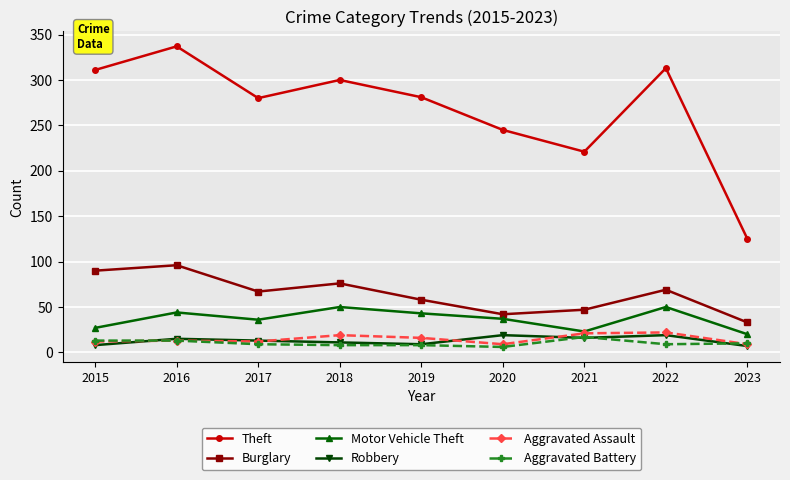

The Aggravated Assault series shows 4 at 2019. True or false?

False